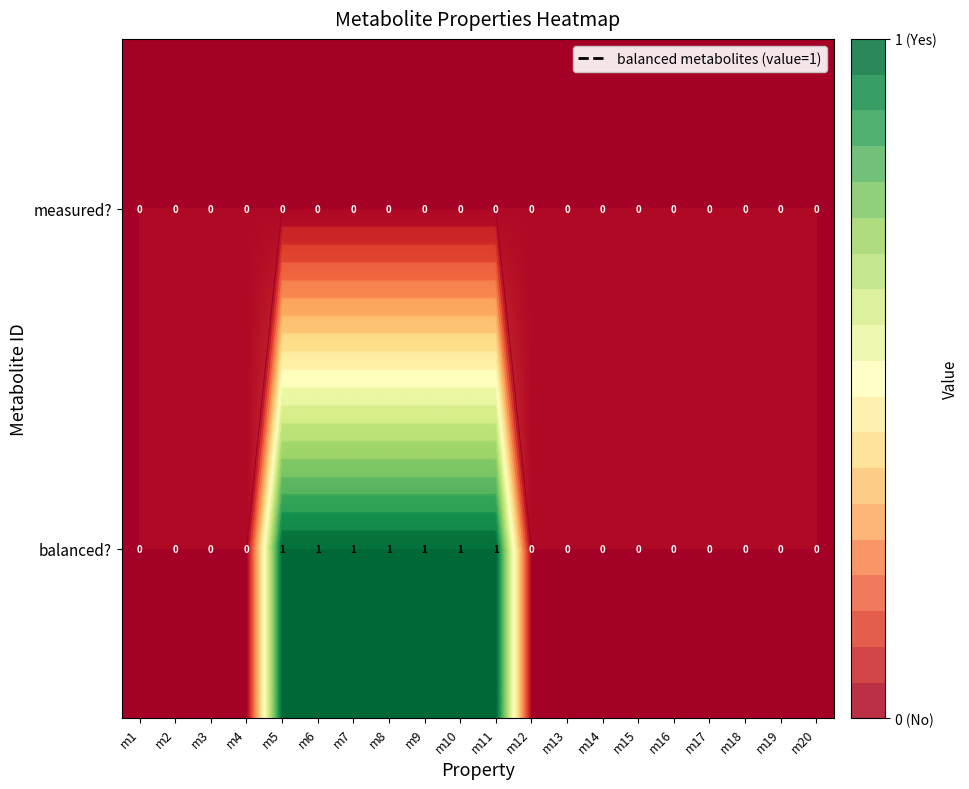

Which category has the highest value across all series?

m5